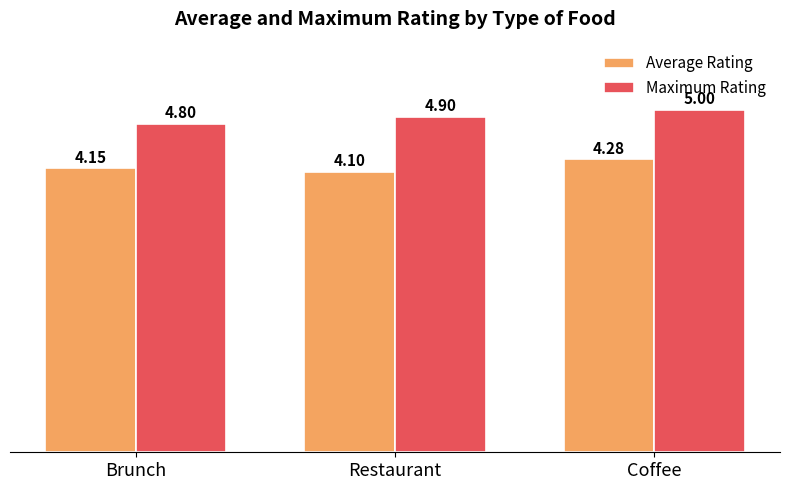

Are the bars grouped side by side (vs. stacked)?

Yes